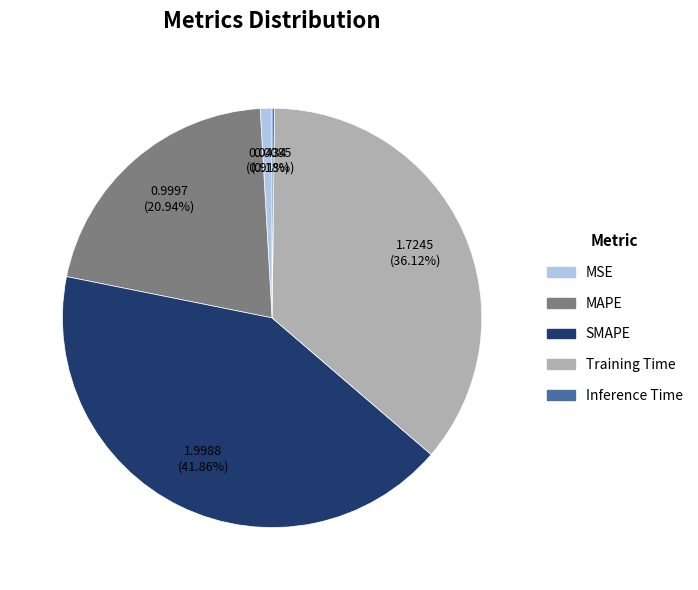

Which slice is the largest?

SMAPE